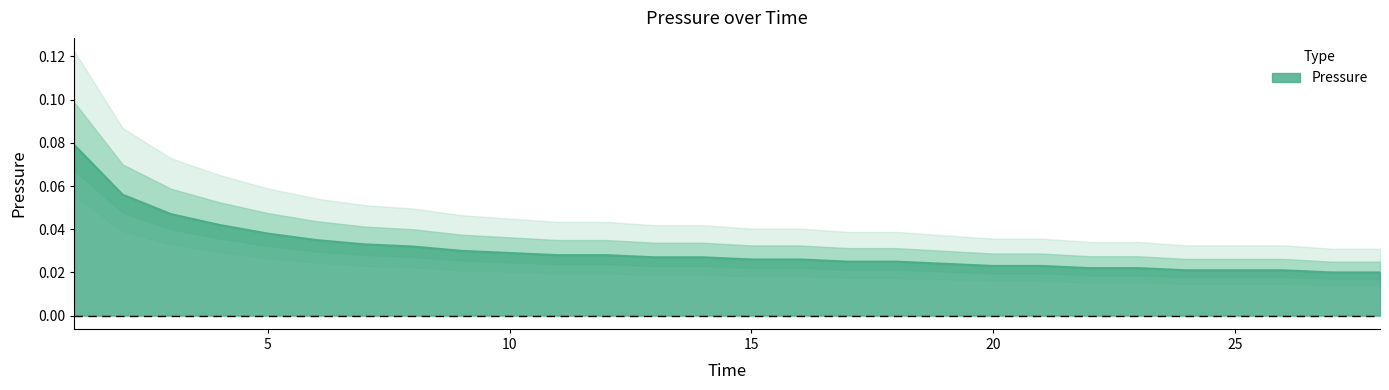

Reading left to right, list all the values displayed in this chart.

1=0.1	2=0.1	3=0.0	4=0.0	5=0.0	6=0.0	7=0.0	8=0.0	9=0.0	10=0.0	11=0.0	12=0.0	13=0.0	14=0.0	15=0.0	16=0.0	17=0.0	18=0.0	19=0.0	20=0.0	21=0.0	22=0.0	23=0.0	24=0.0	25=0.0	26=0.0	27=0.0	28=0.0